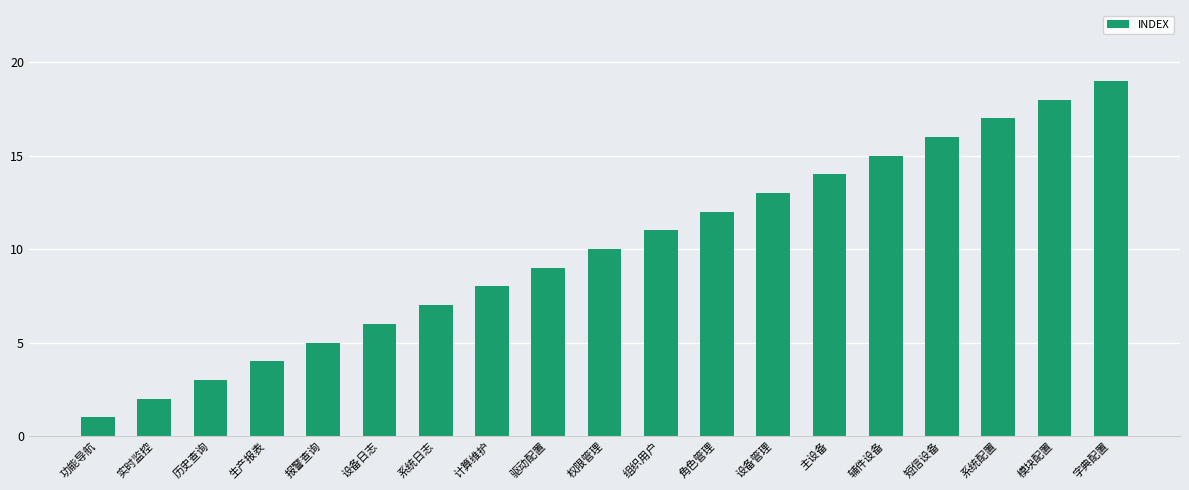

What value does the data have at 驱动配置?

9